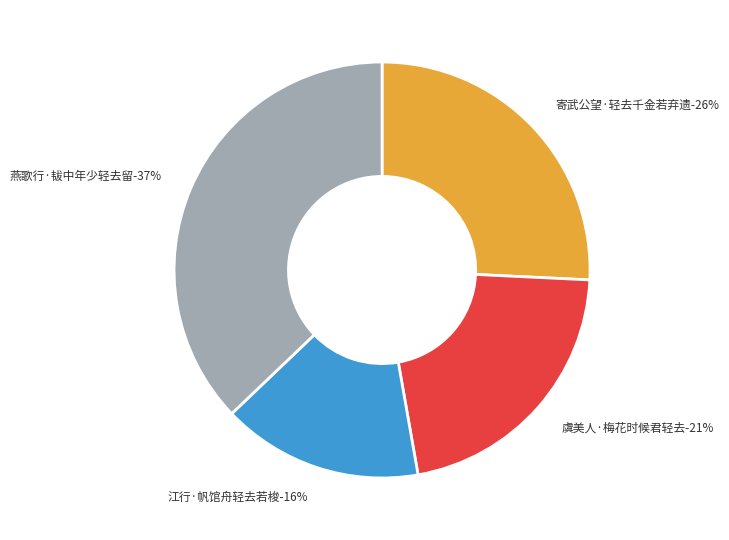

Is the sum of 燕歌行·韨中年少轻去留 and 江行·帆馆舟轻去若梭 greater than half?

Yes